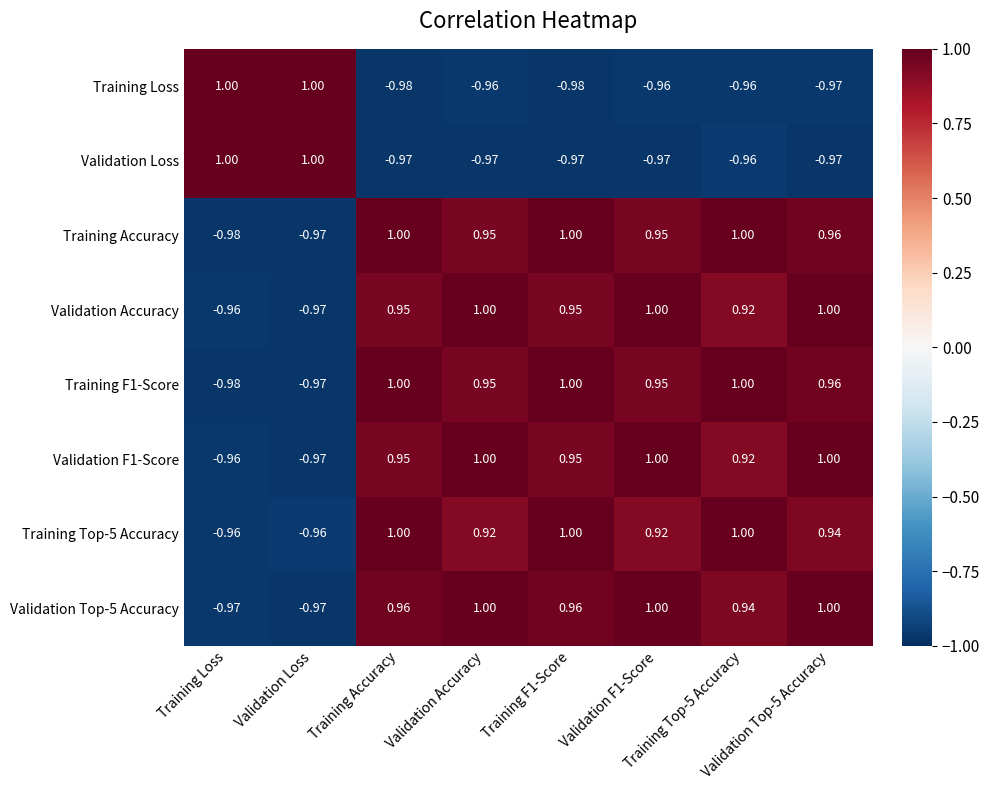

How many series are shown in this chart?

8